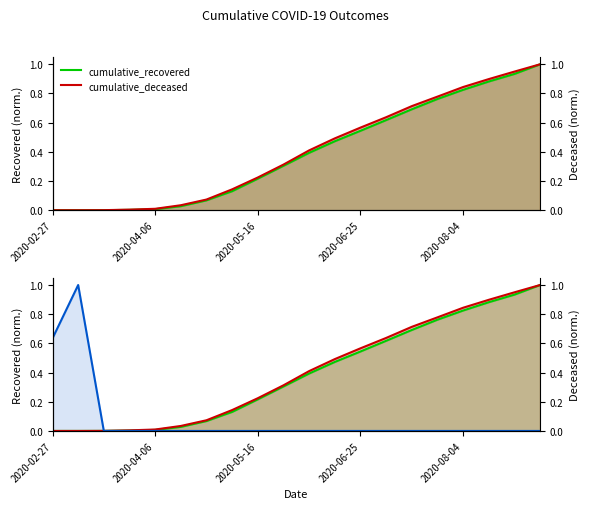

True or false: recovered minus deceased (norm.) has more than 0 interior local peaks.

True